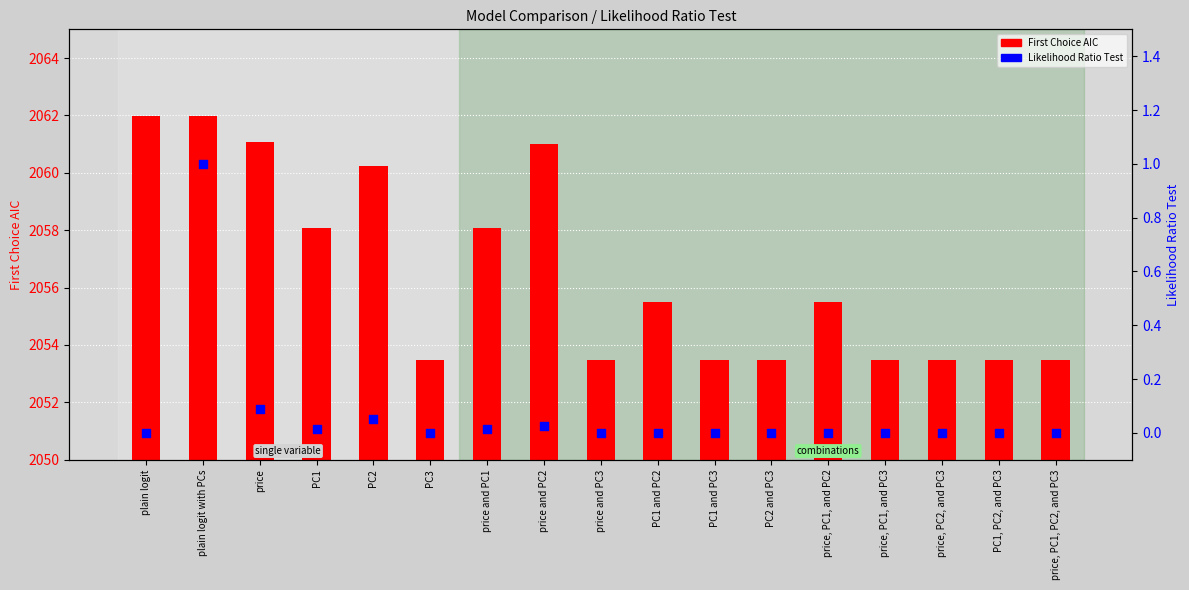

Is the value of Likelihood Ratio Test at PC3 greater than the value of First Choice AIC at PC1, PC2, and PC3?

No